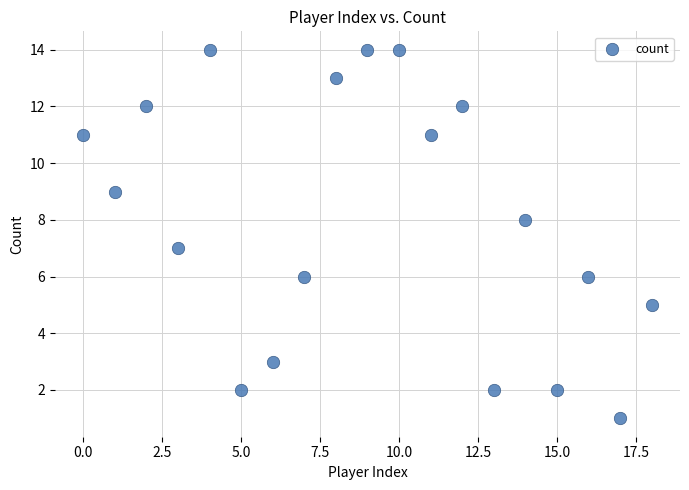

What is the range of Y values (max minus min)?

13